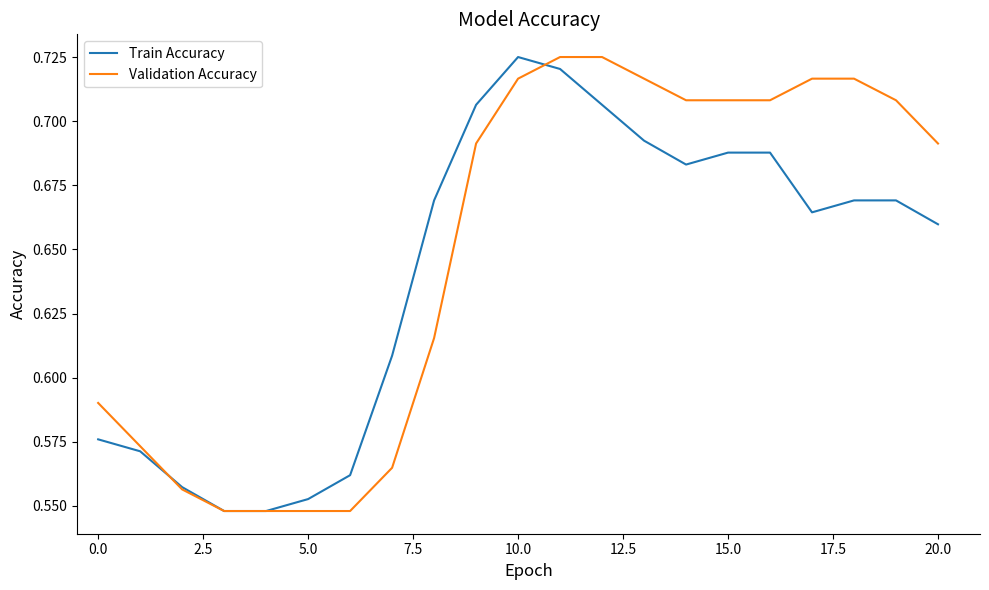

How many times do Validation Accuracy and Train Accuracy cross each other?

2